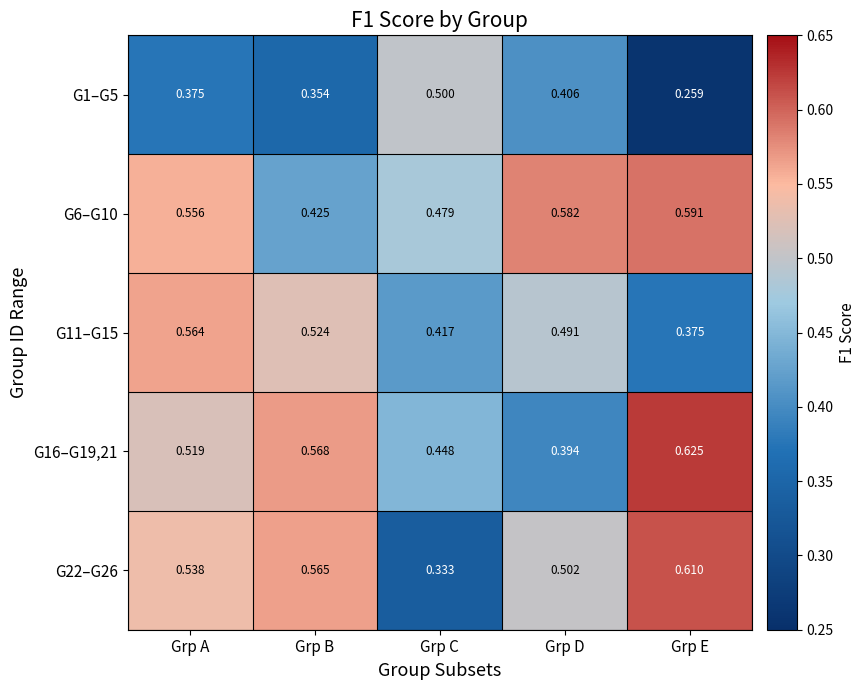

At Grp D, list the series in order from smallest to largest.

G16–G19,21, G1–G5, G11–G15, G22–G26, G6–G10